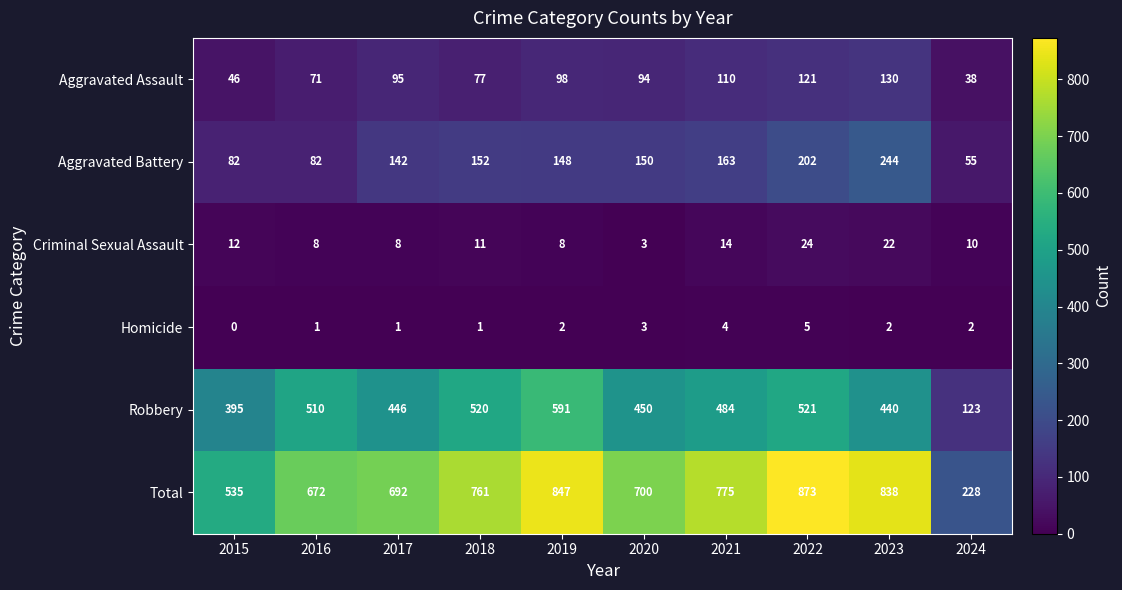

Is it true that Criminal Sexual Assault equals 22 at 2023?

True